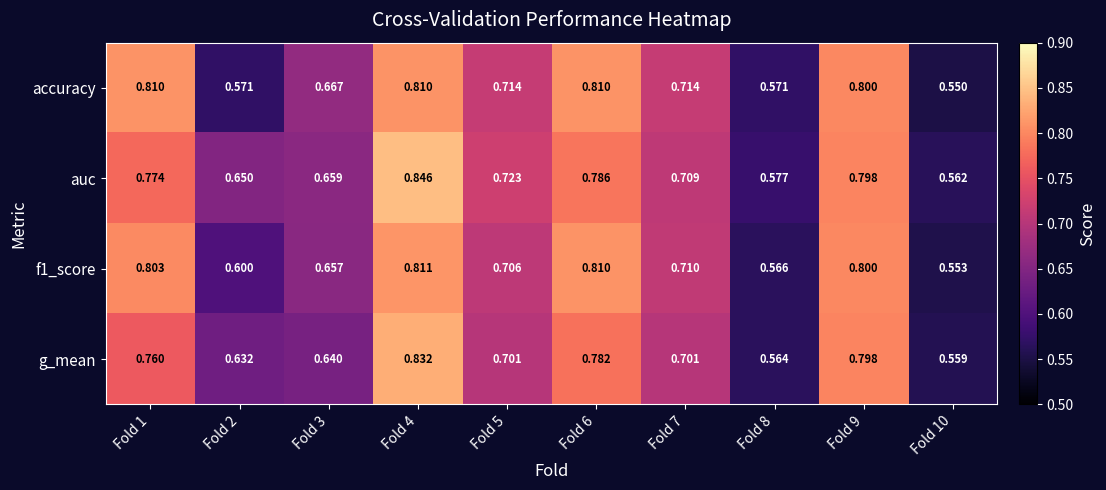

Is the value of auc at Fold 4 greater than the value of accuracy at Fold 5?

Yes